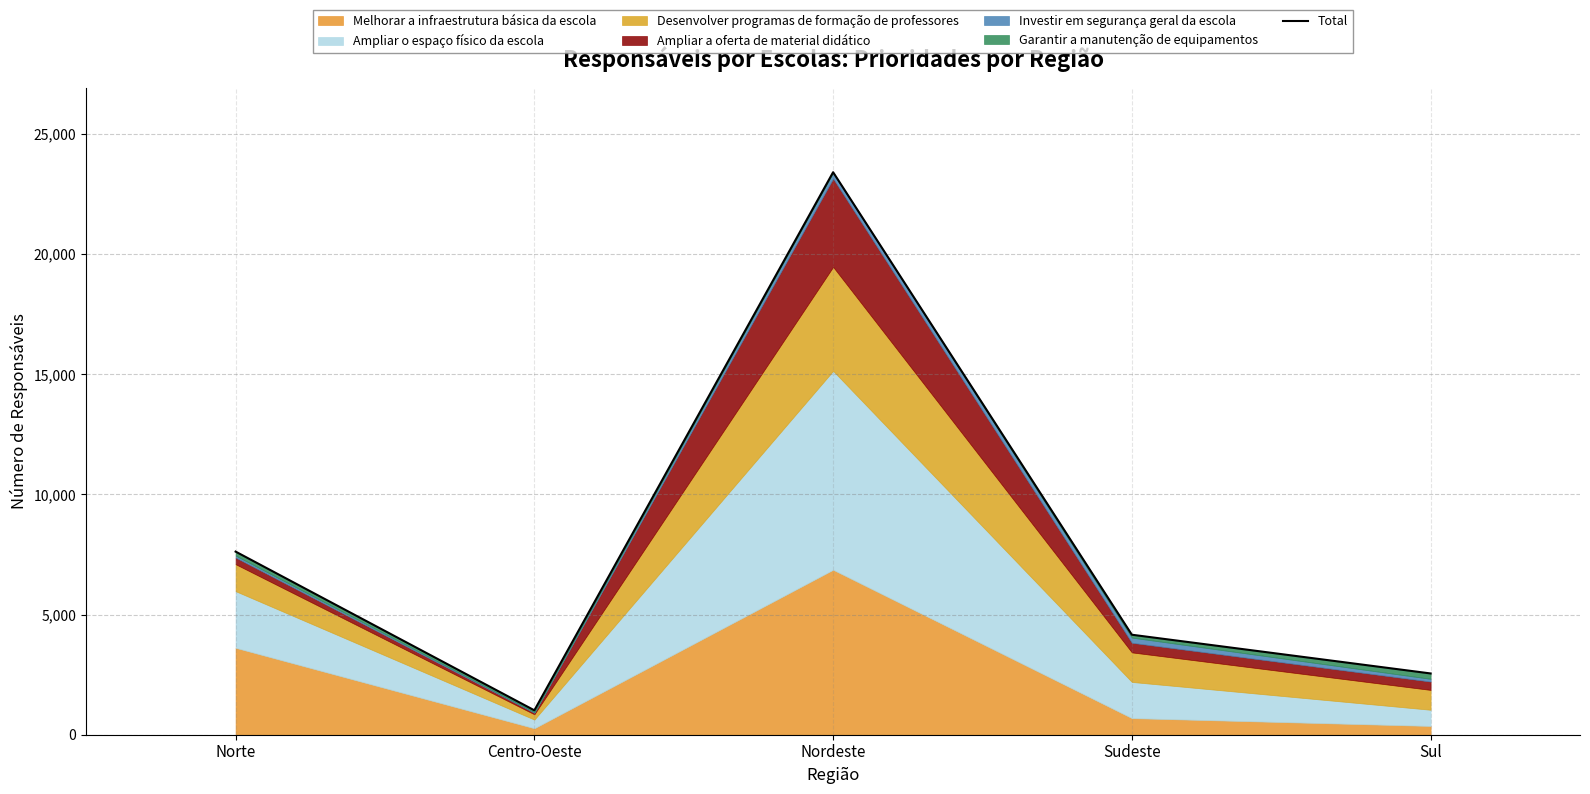

What is the sum of the values at Nordeste and Sudeste?

27575